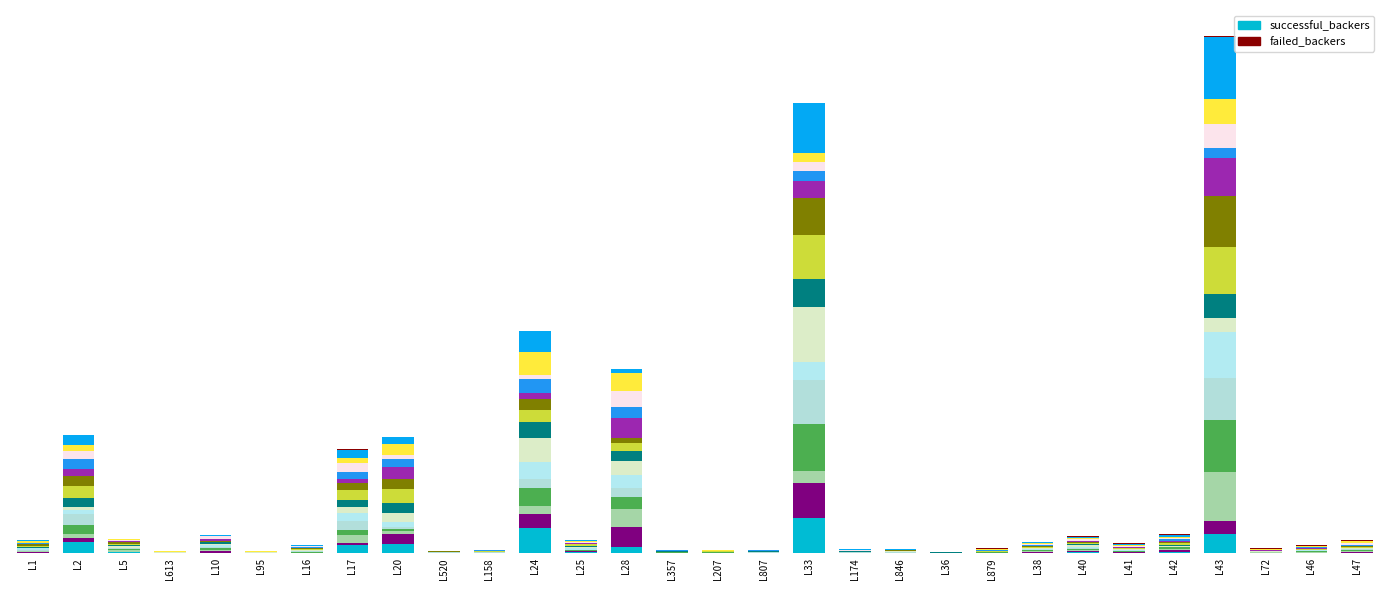

What position from the right is L879?

9